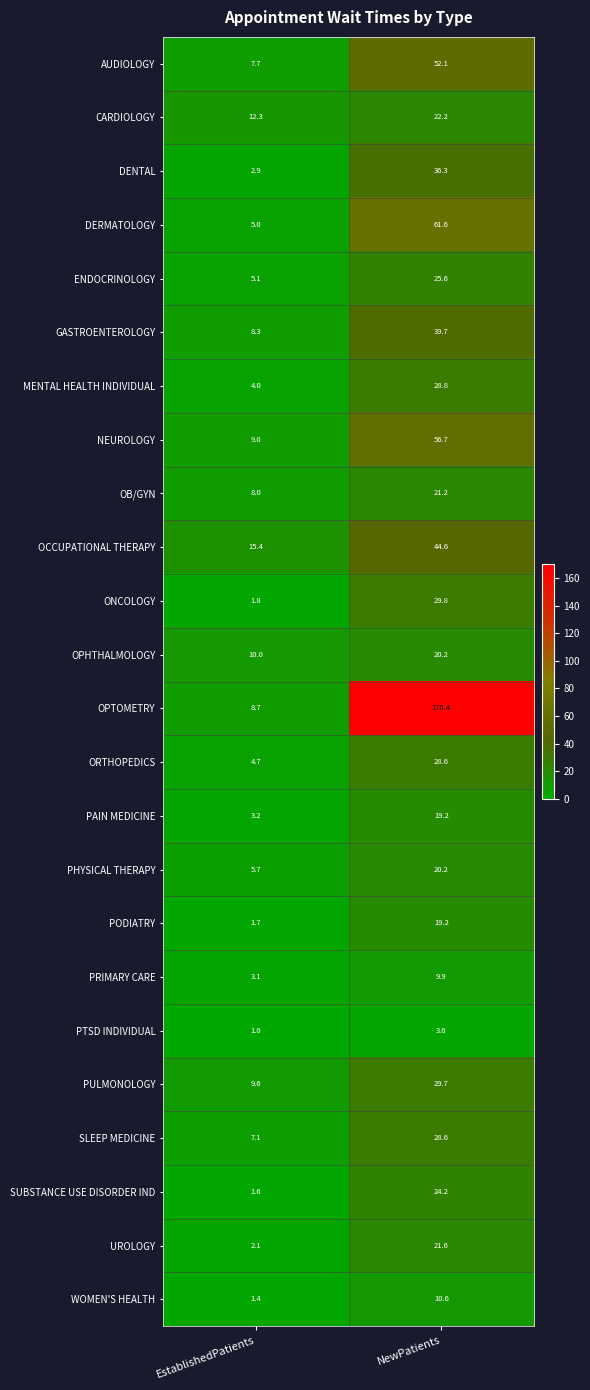

Is it true that MENTAL HEALTH INDIVIDUAL equals 28.8 at NewPatients?

True